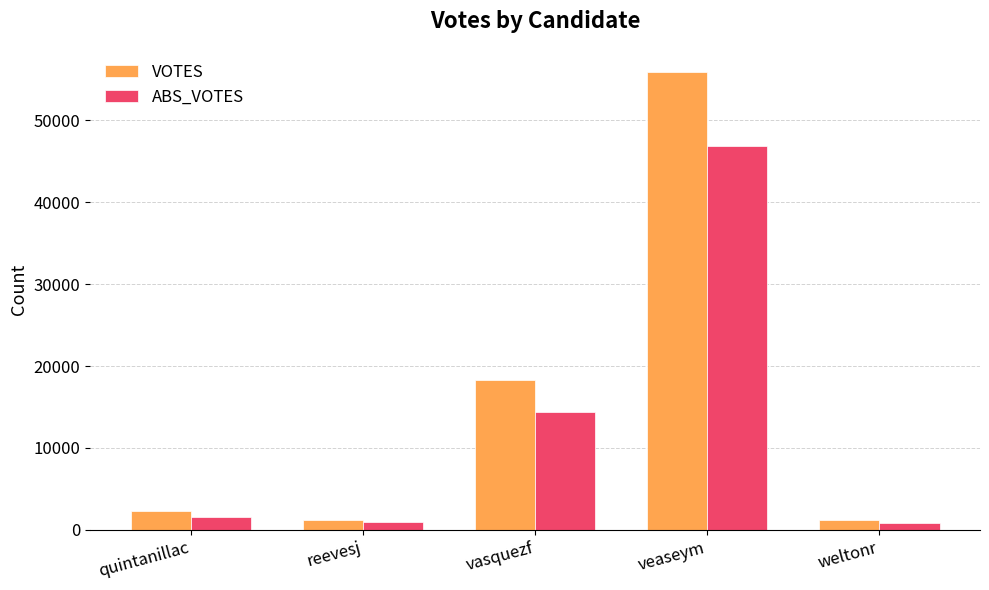

Where is ABS_VOTES nearest to the value 23837?

vasquezf